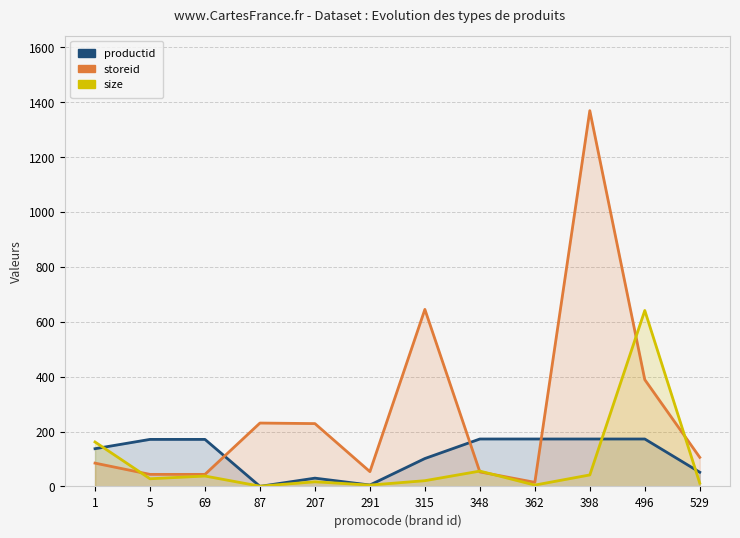

What is the sum of all storeid values?

3264.0